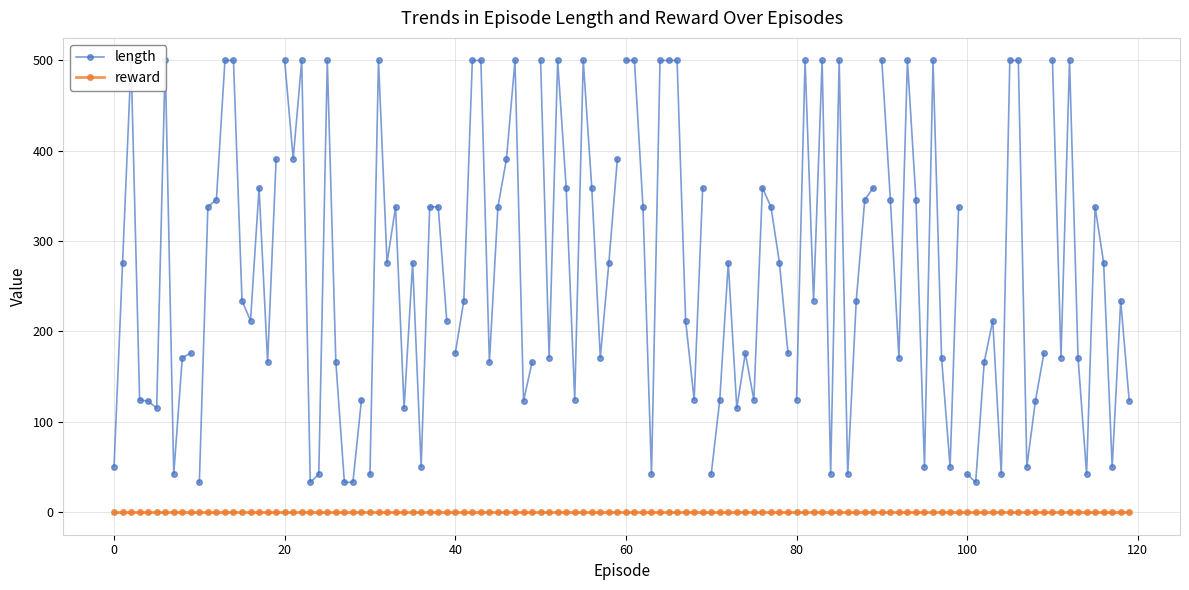

At 24, list the series in order from smallest to largest.

reward, length